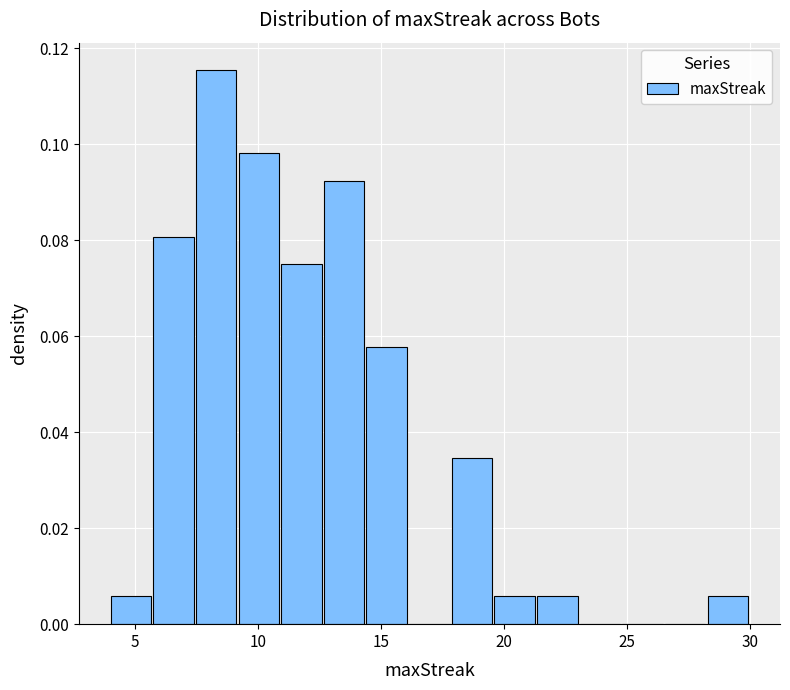

Read against the x-axis, roughly where is the centre of the tallest bar?

8.5